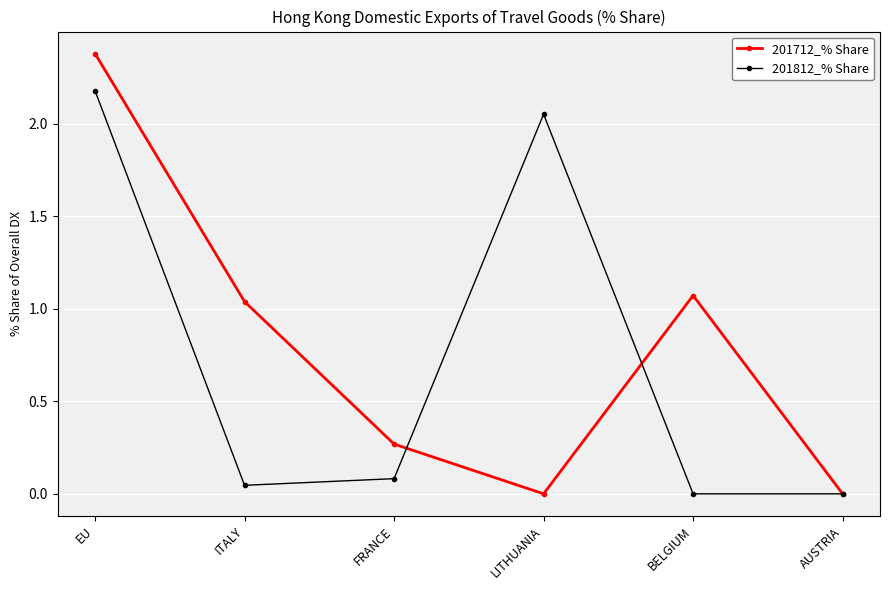

At BELGIUM, list the series in order from largest to smallest.

201712_% Share, 201812_% Share